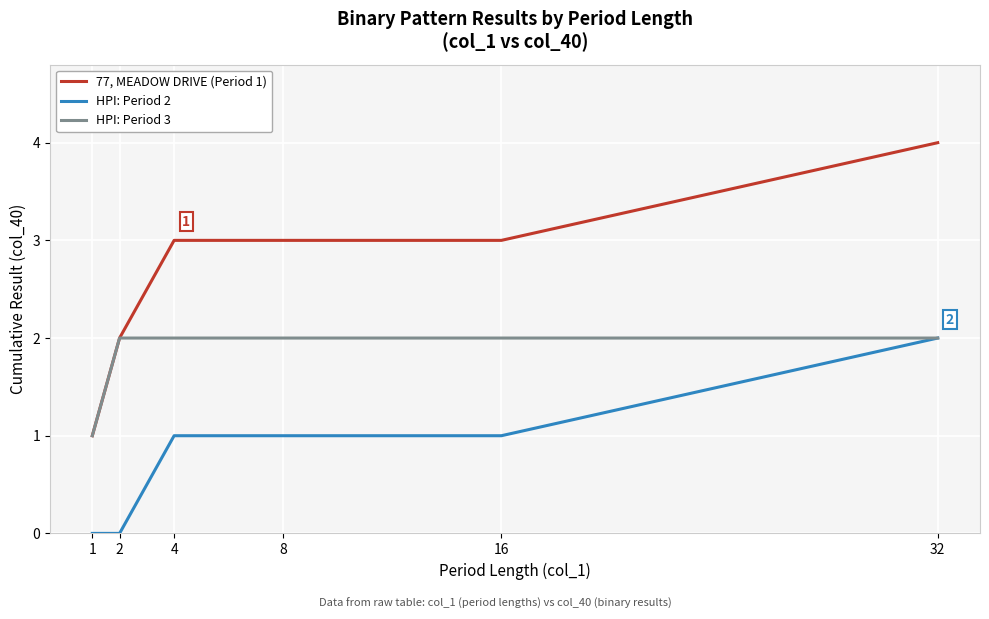

Reading left to right, what are all the values shown in this chart?

77, MEADOW DRIVE (Period 1): 1	2	3	3	3	4
HPI: Period 2: 0	0	1	1	1	2
HPI: Period 3: 1	2	2	2	2	2